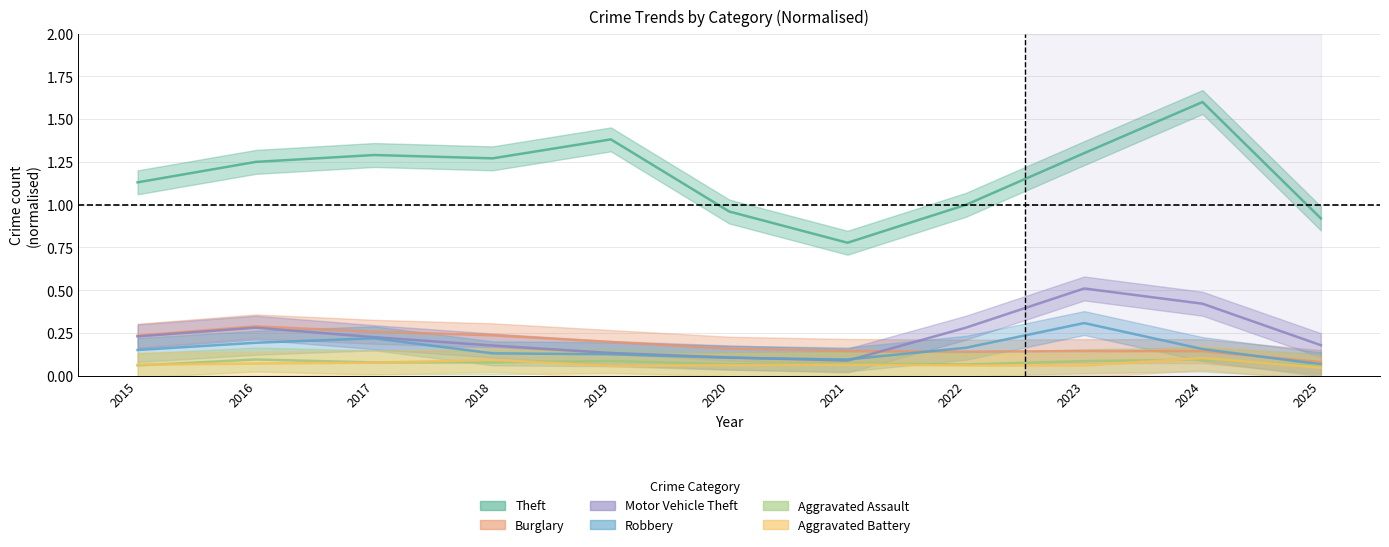

Does the chart have visible grid lines?

Yes